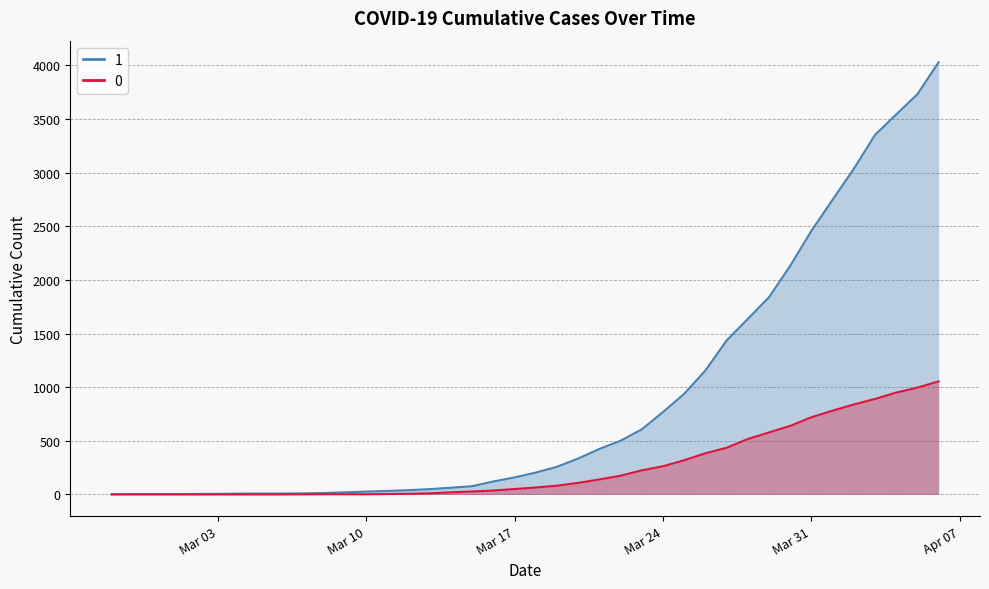

What is the label of the 27th point from the right?

2020-03-11